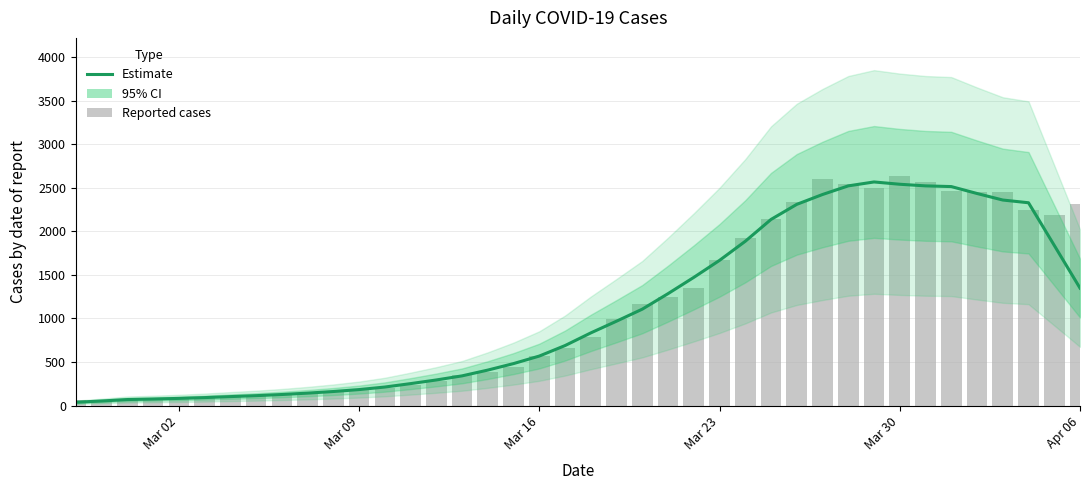

True or false: the data shows 16.9 at Mar 09.

False